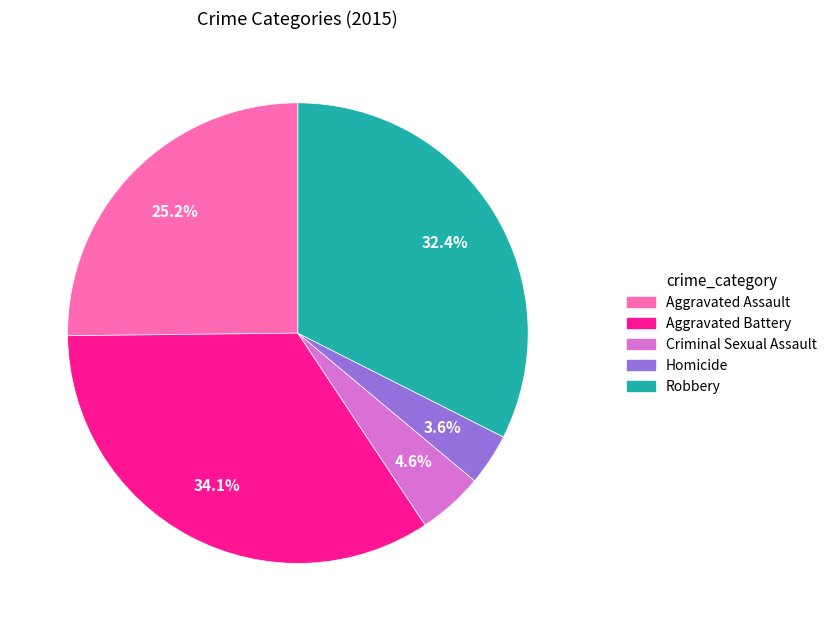

Which category has the biggest portion of the pie?

Aggravated Battery